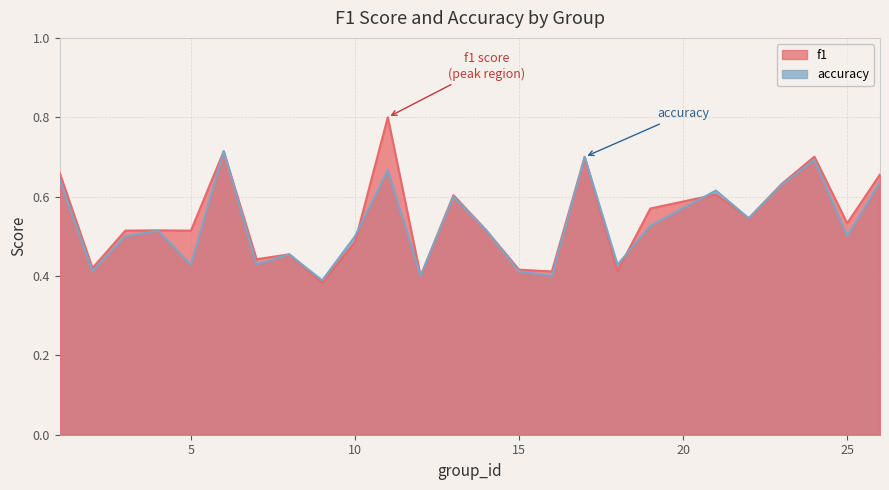

What are all the series names shown in the legend?

f1, accuracy